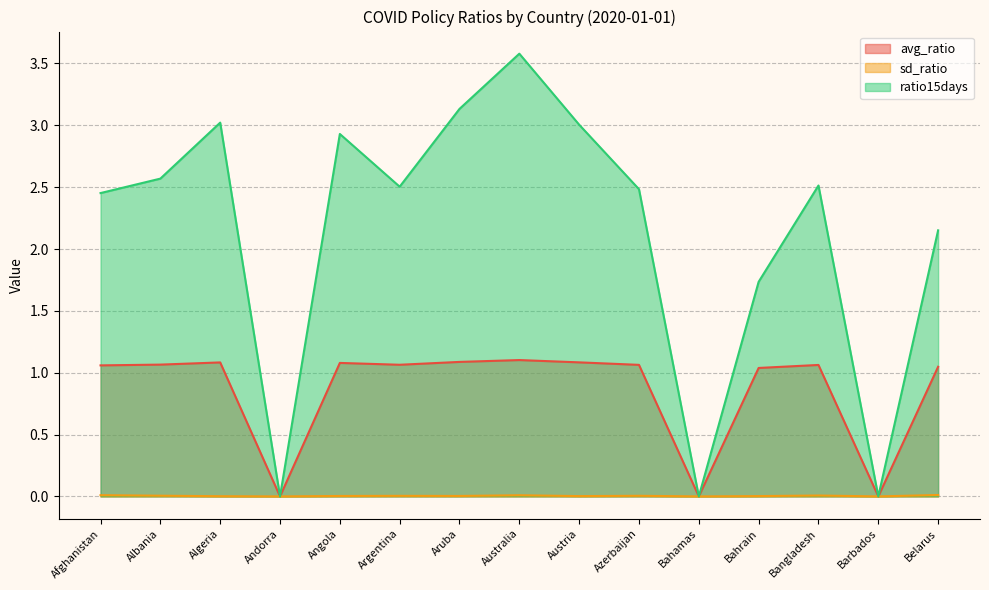

True or false: ratio15days and sd_ratio intersect in this chart.

False